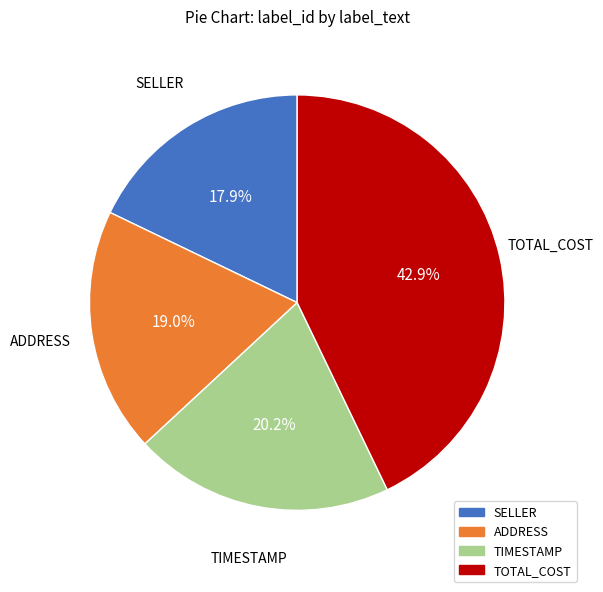

Is there a majority slice in this chart?

No